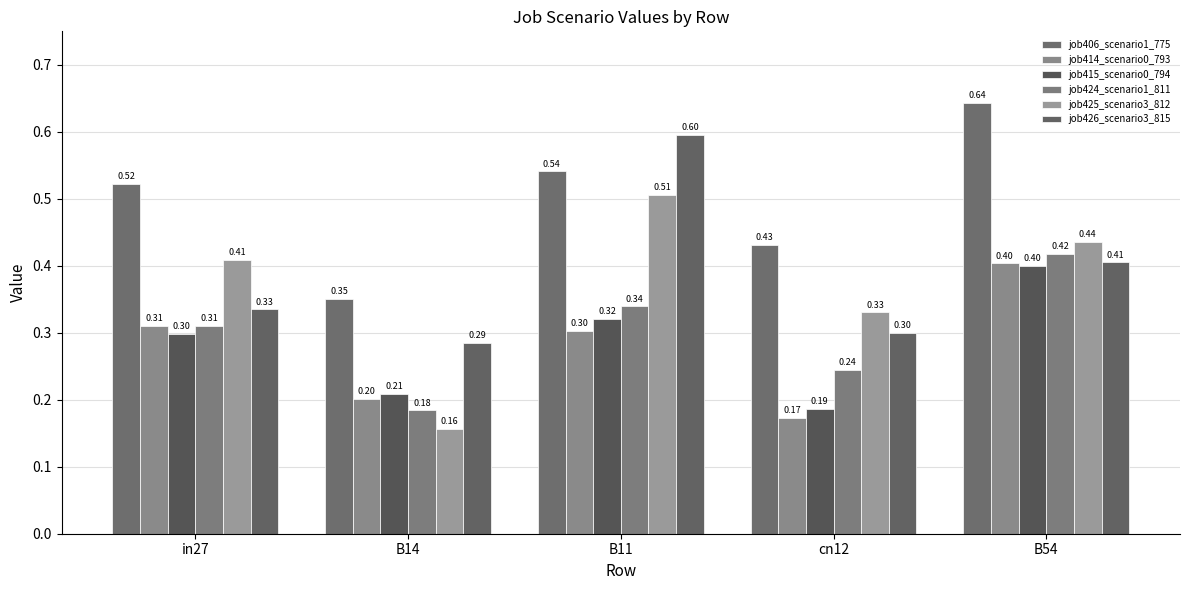

What is the spread (max minus min) of values at cn12?

0.3